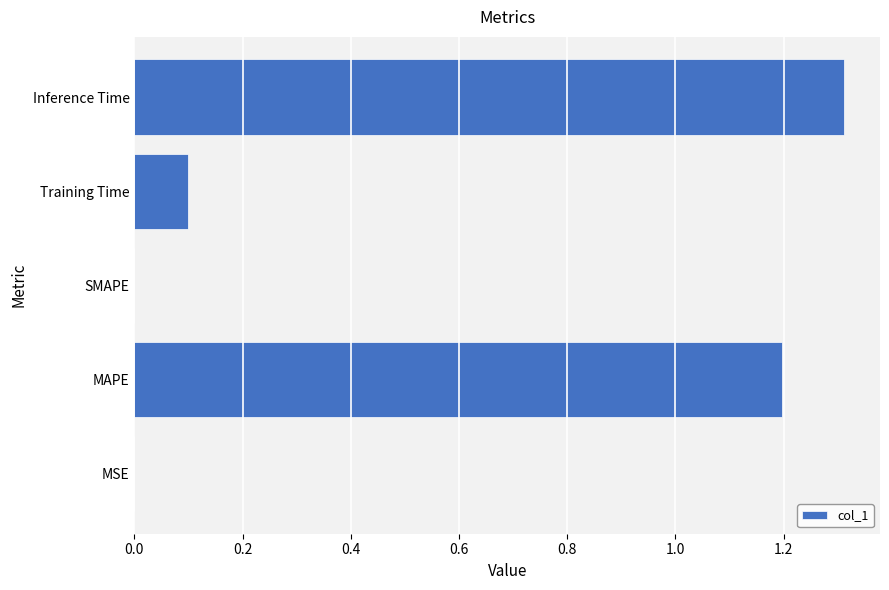

What is the average value?

0.5